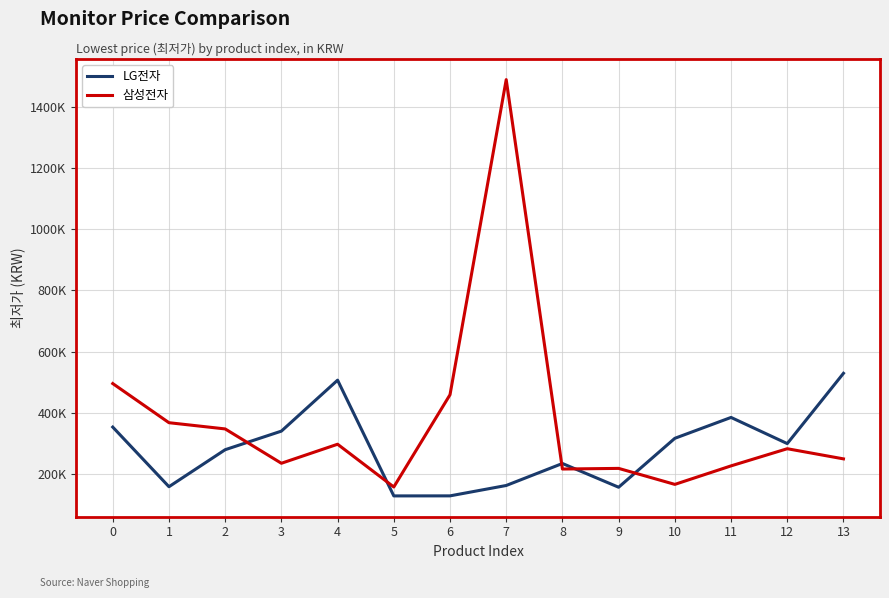

What value does the LG전자 series have at 12, to the nearest 50?

299000